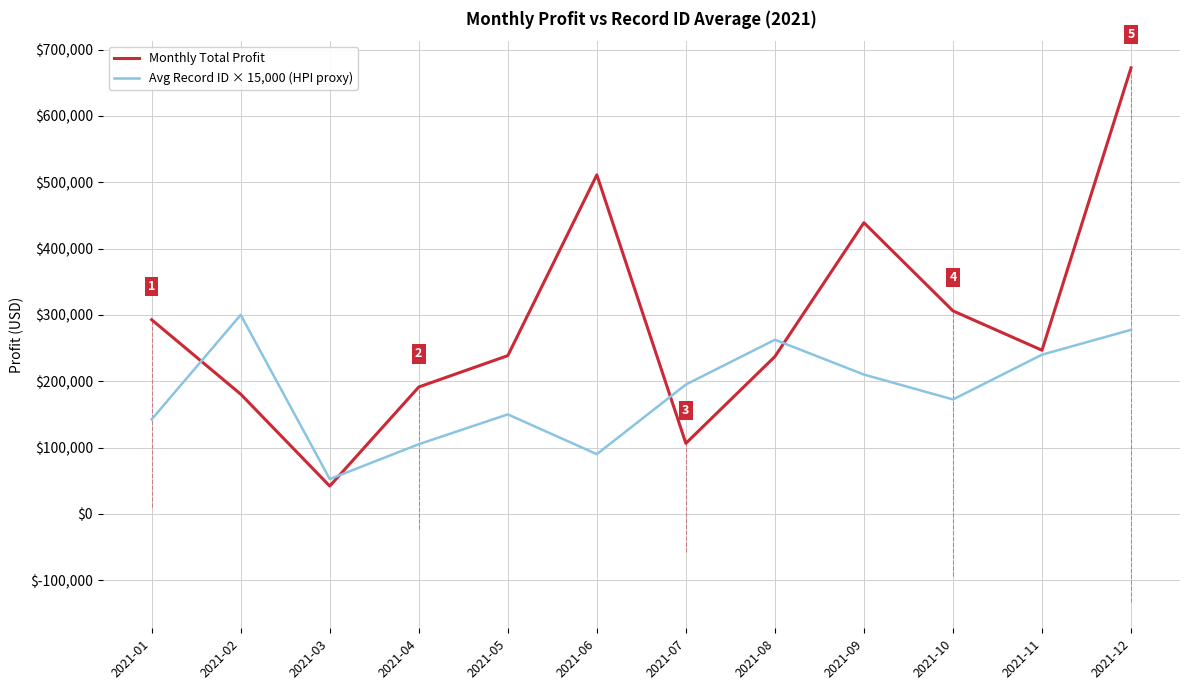

Between 2021-03 and 2021-07, which series saw the biggest shift?

Avg Record ID × 15,000 (HPI proxy)